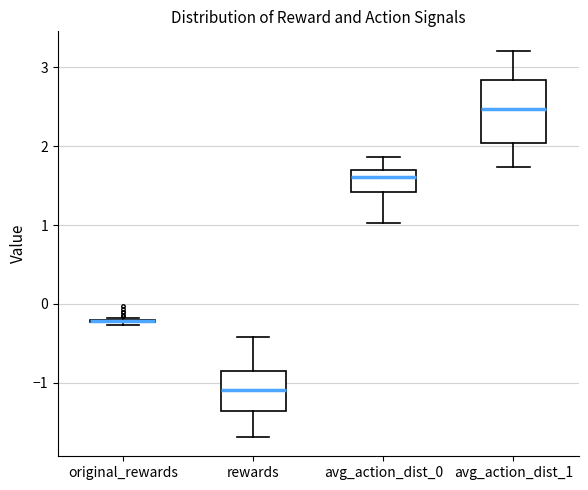

Which box is the tallest, from its lower edge to its upper edge?

avg_action_dist_1